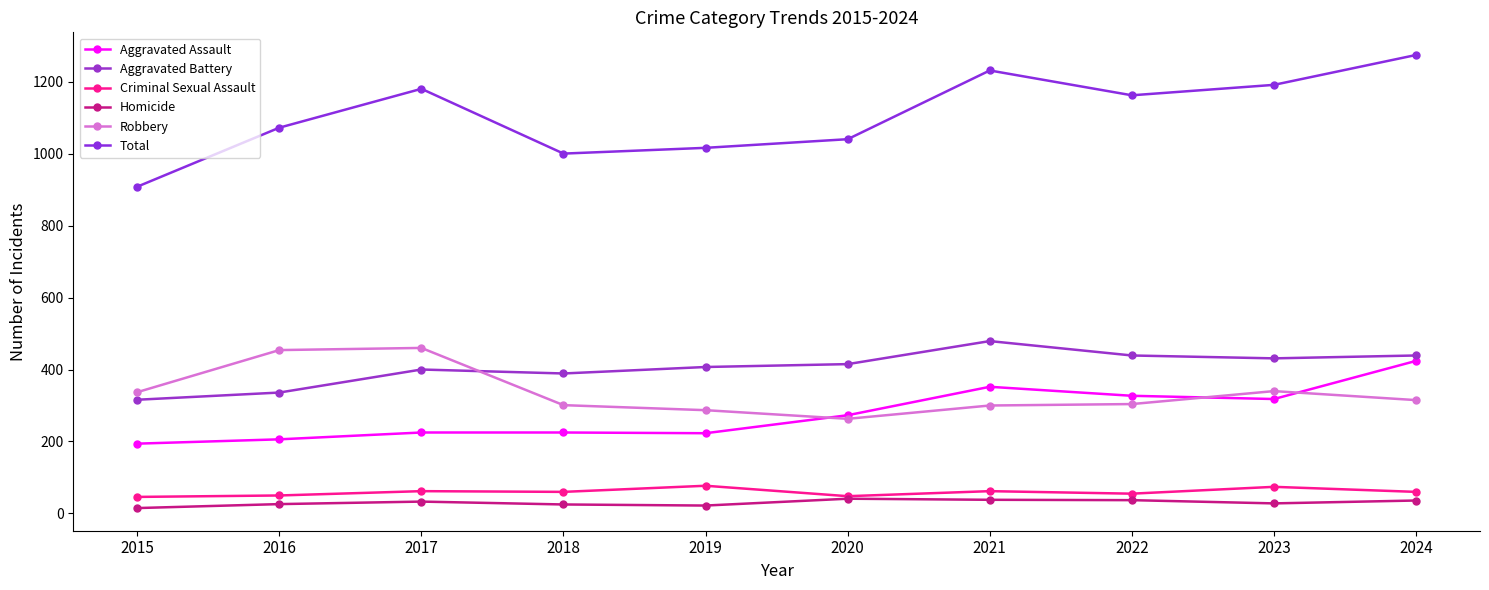

Where does the Aggravated Assault series first go above 273?

2021